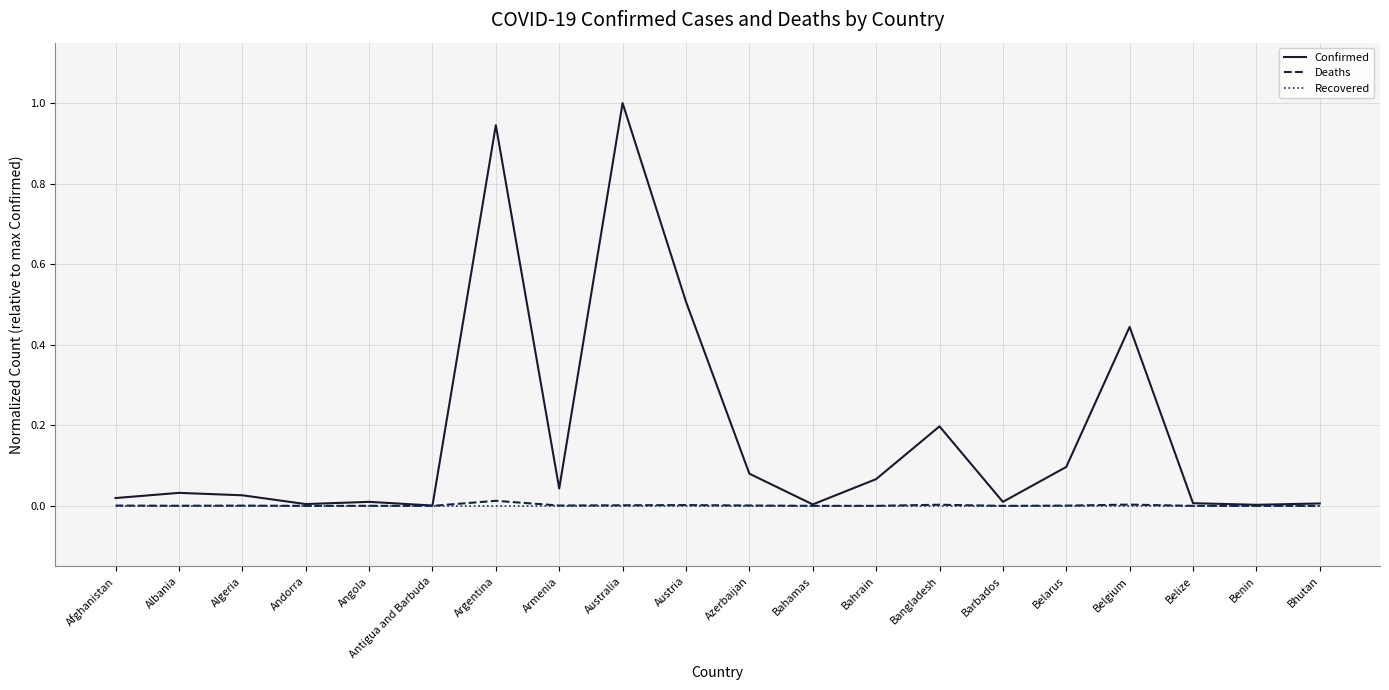

Does the chart display data point markers on the line(s)?

No